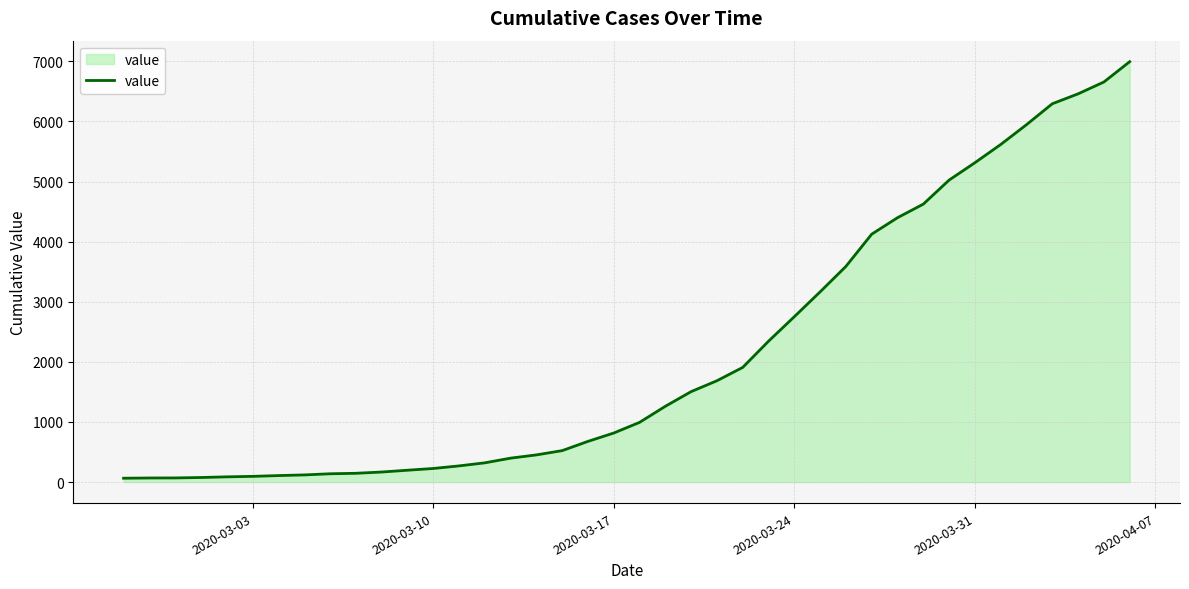

What is the greatest value displayed?

6995